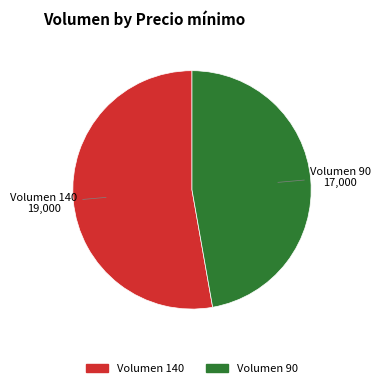

Does any single category account for the majority?

Yes